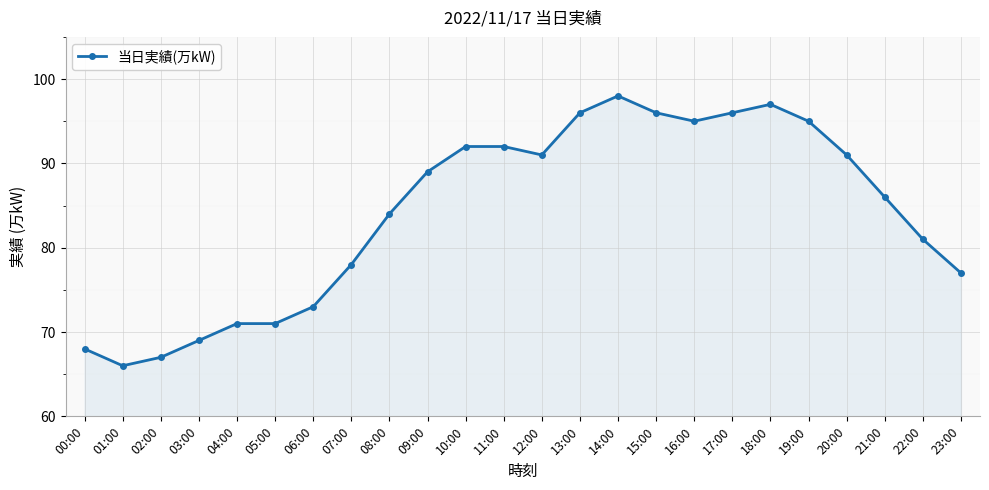

Where is the first local minimum?

01:00